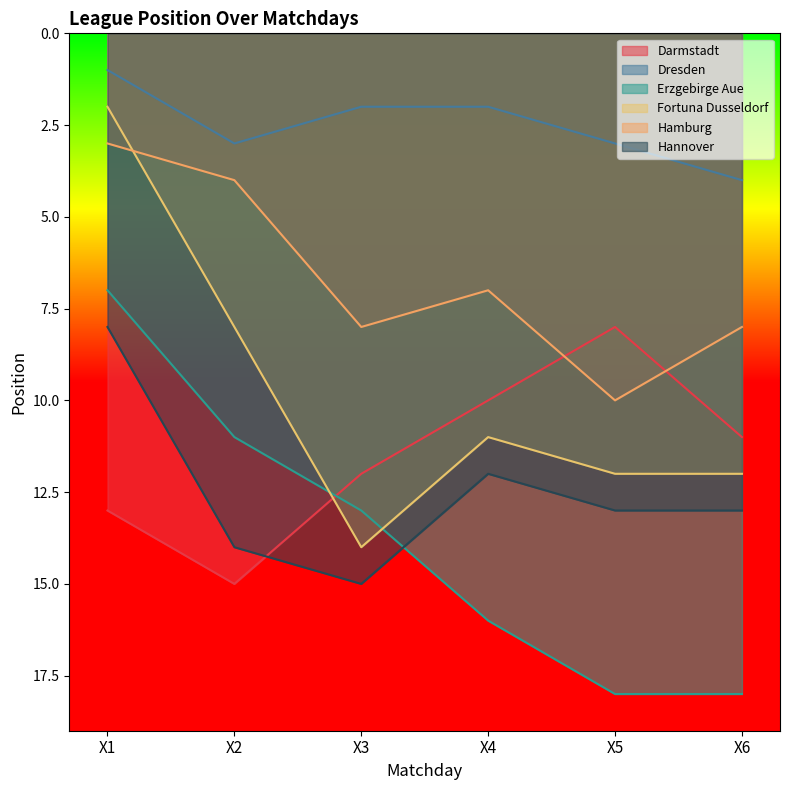

At which label does Fortuna Dusseldorf first exceed 12?

X3